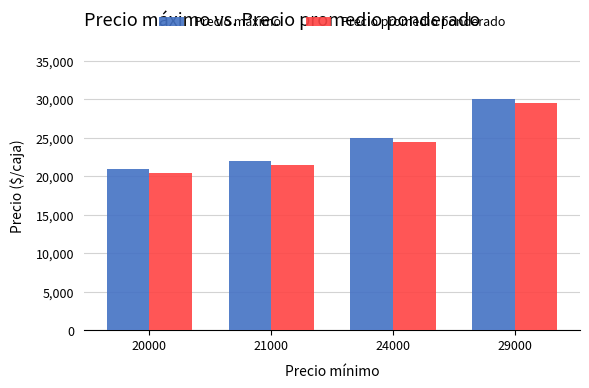

Is the value of Precio promedio ponderado at 29000 greater than the value of Precio máximo at 21000?

Yes